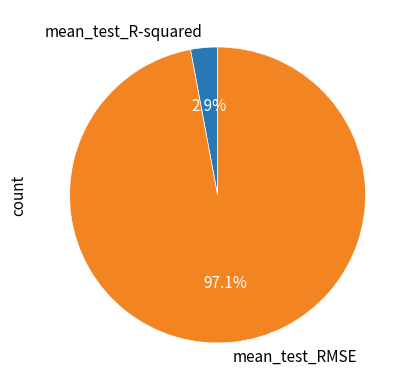

Rank the categories by value from highest to lowest.

mean_test_RMSE, mean_test_R-squared